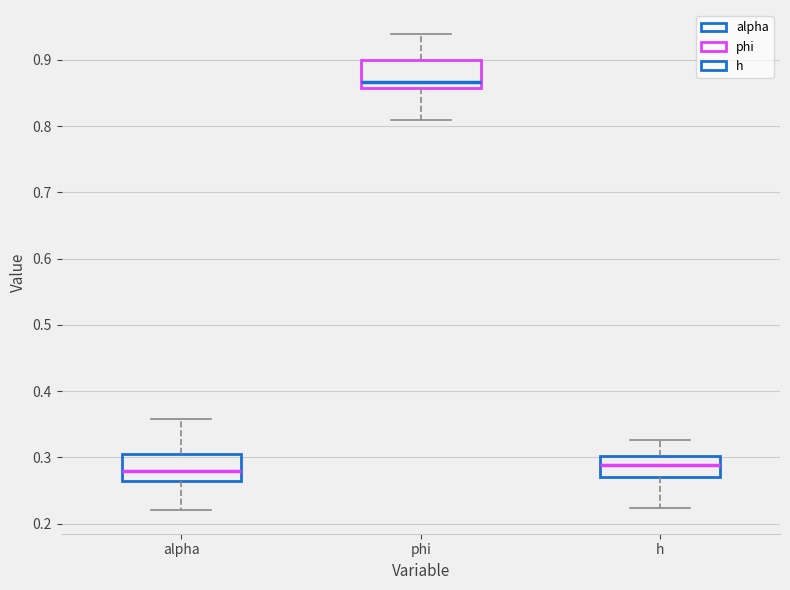

Which box's median line is the highest?

phi